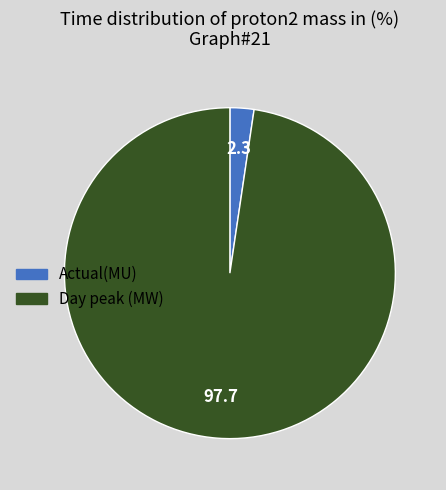

Is there a majority slice in this chart?

Yes